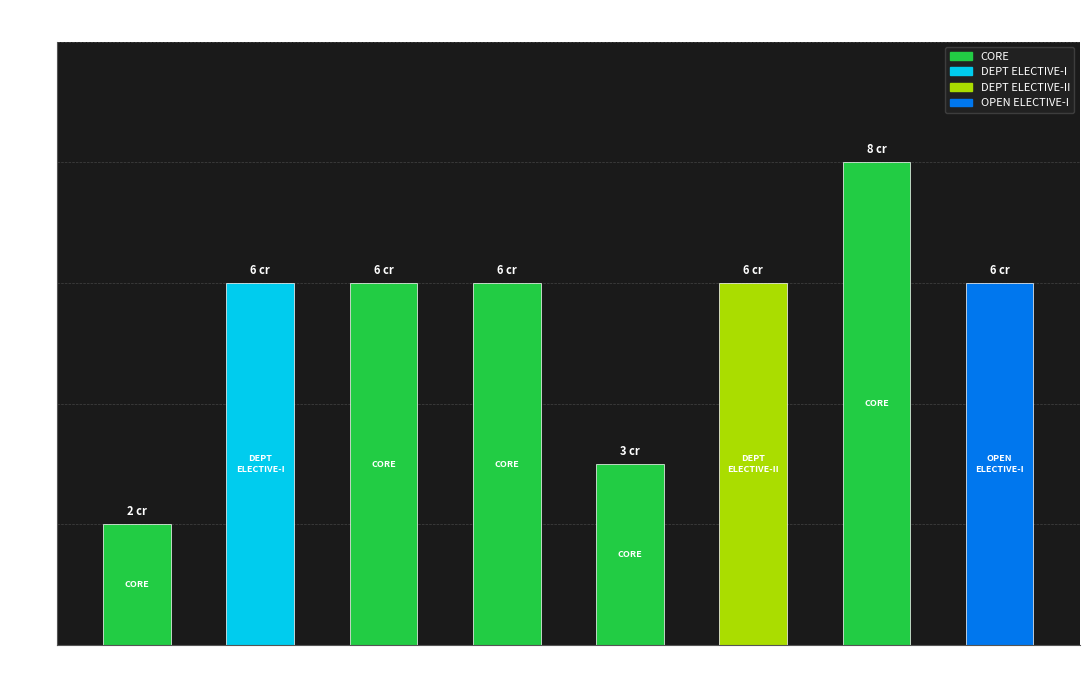

What is the greatest value displayed?

8